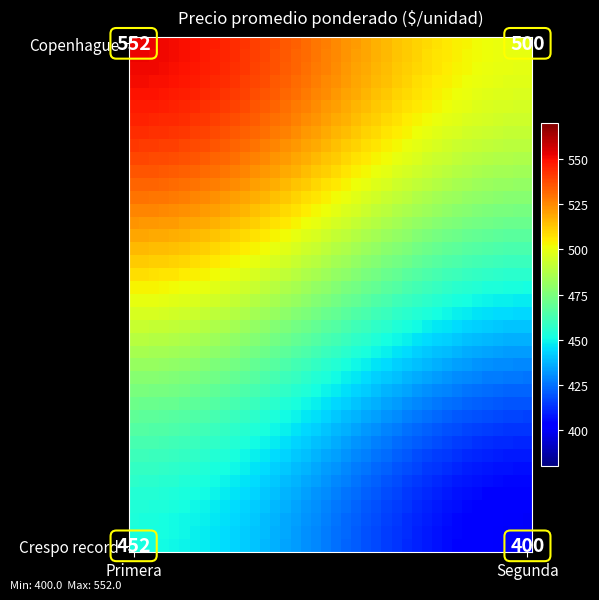

Which has a higher value, 19 or 14?

14